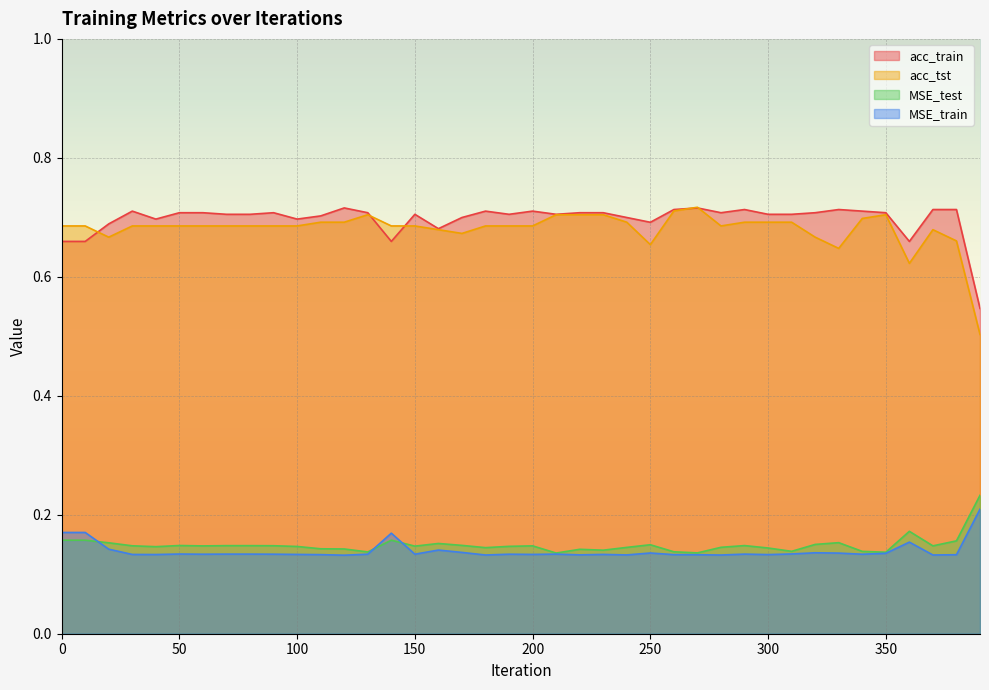

Which category has the highest value in the MSE_train series?

390